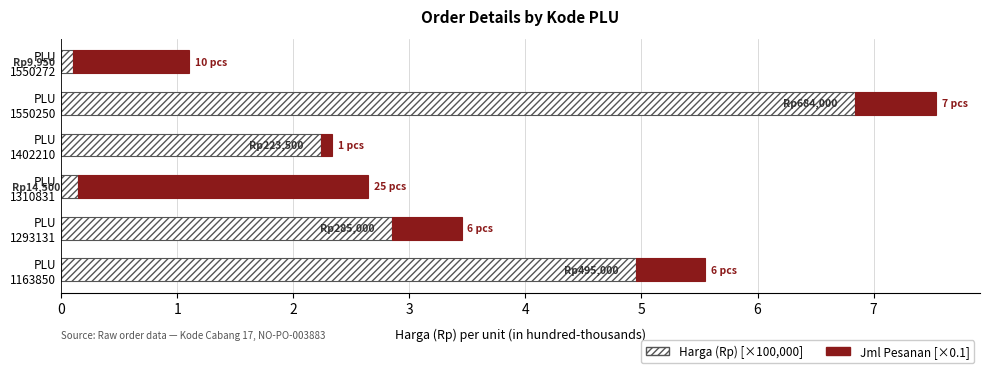

What is the maximum value for Harga (Rp) [×100,000]?

6.8